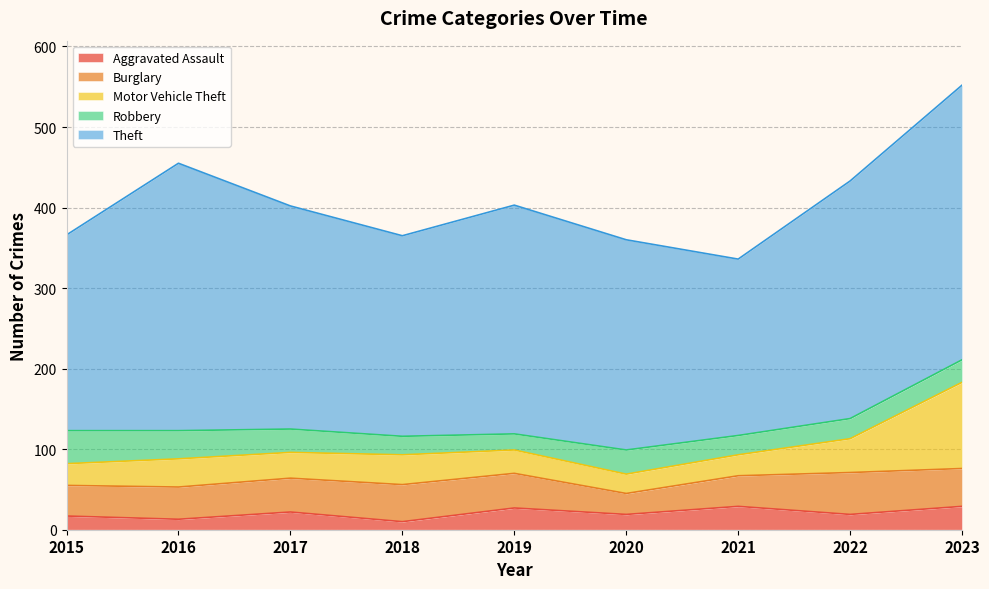

What is the difference between the maximum and minimum values in the Motor Vehicle Theft series?

83